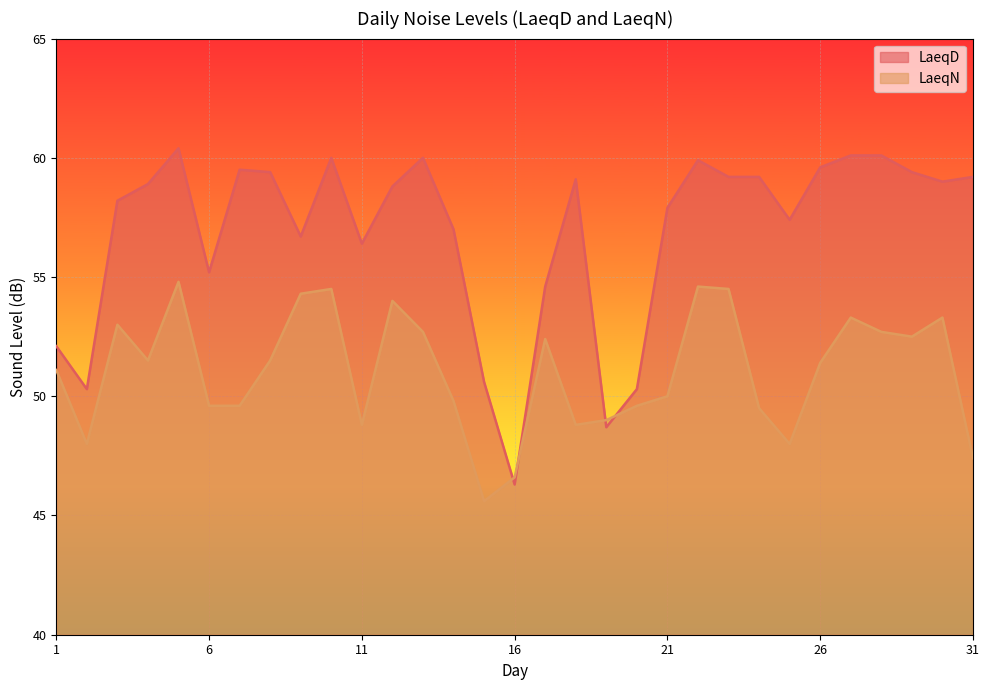

Where is the first local minimum for LaeqD?

2